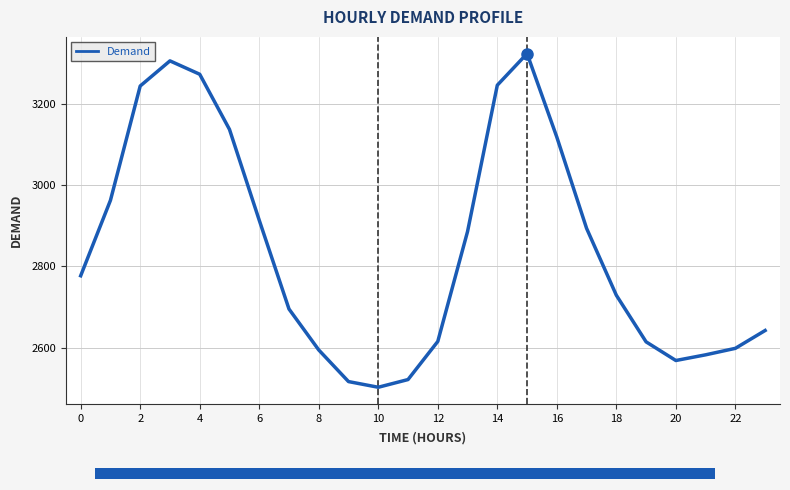

Reading right to left, list all the values displayed in this chart.

2642	2598	2582	2568	2614	2729	2894	3119	3325	3247	2886	2615	2521	2502	2516	2594	2695	2914	3138	3274	3307	3245	2963	2777